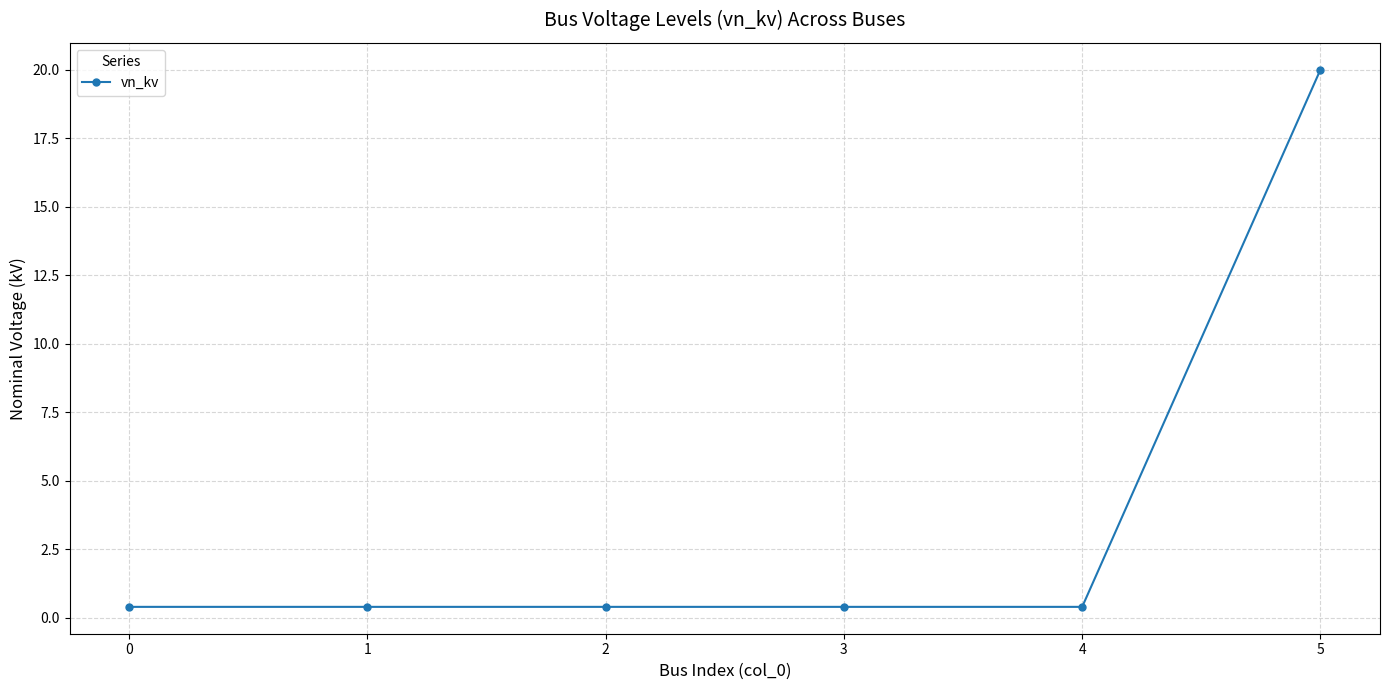

Reading right to left, extract all data points from this chart.

5=20.0	4=0.4	3=0.4	2=0.4	1=0.4	0=0.4